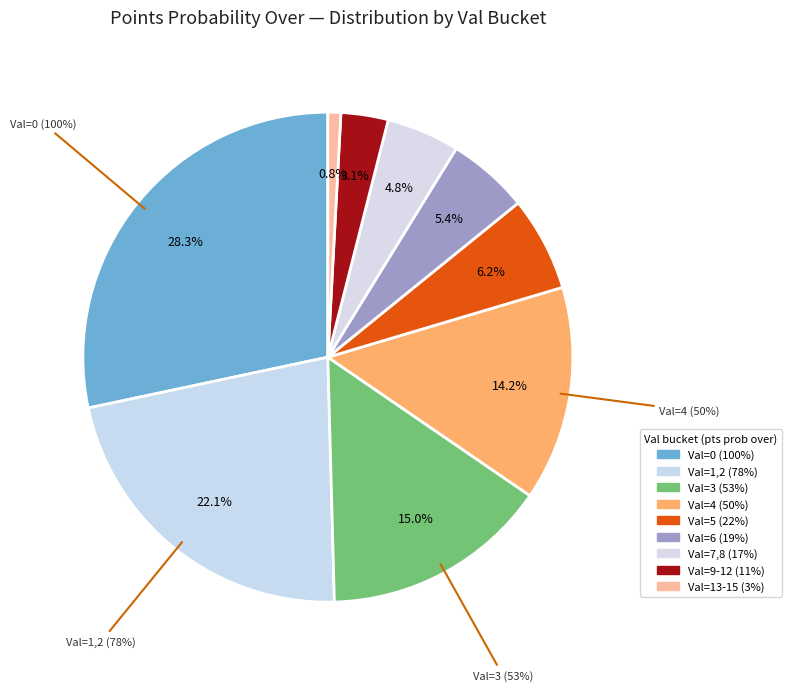

Is it true that pts prob 53 is 15% of the pie?

True